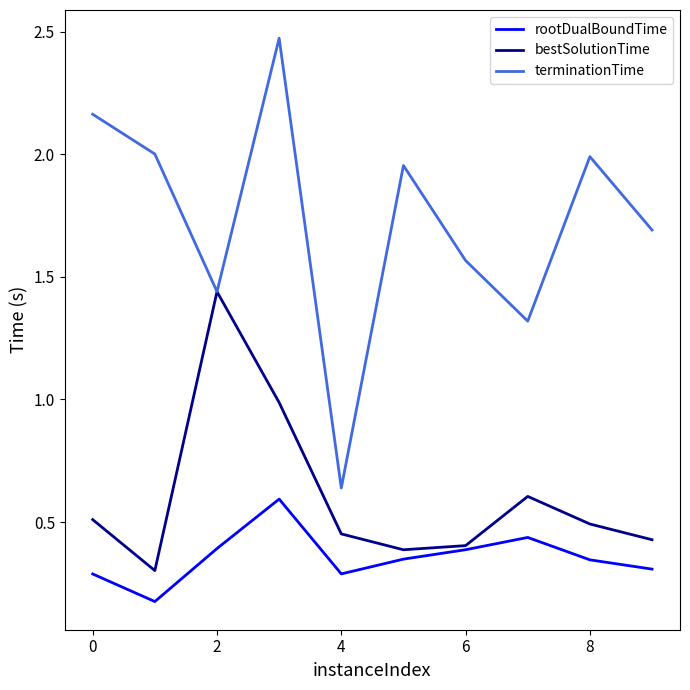

Does the chart have visible grid lines?

No